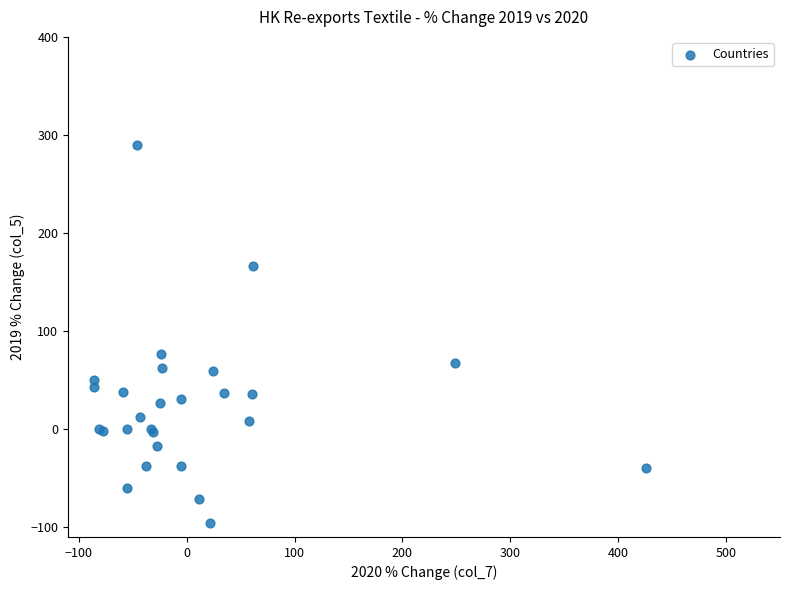

What Y value in the scatter plot is closest to 97?

76.3